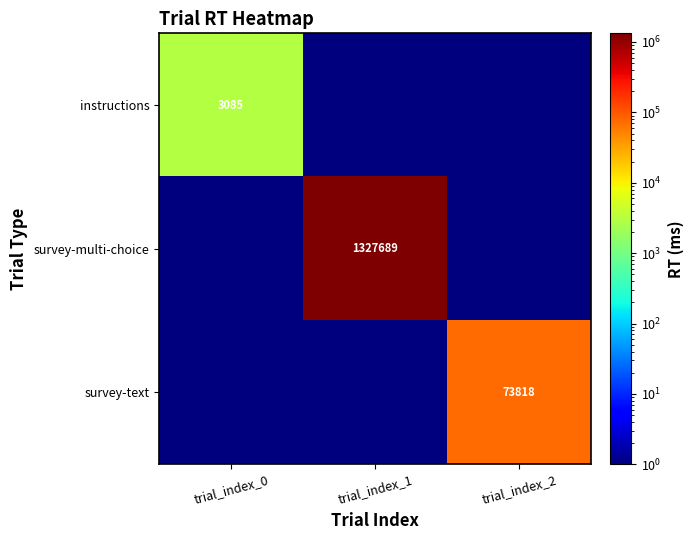

At which category does the chart reach its minimum across all series?

trial_index_1